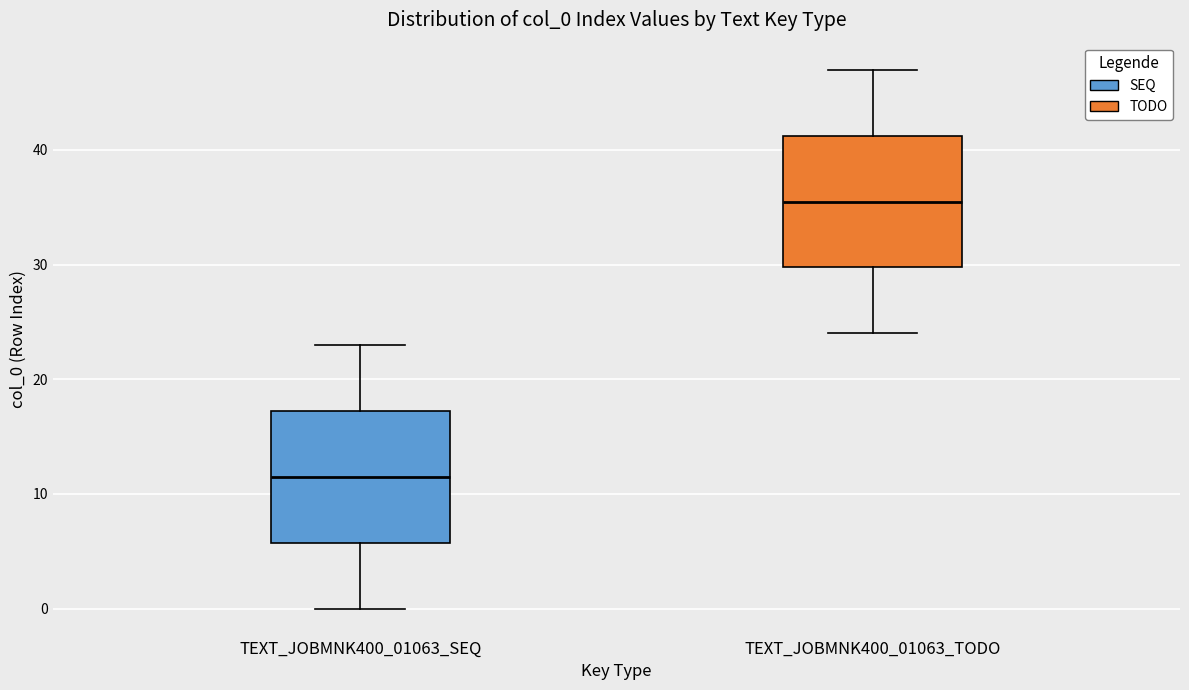

Reading left to right, transcribe this box plot: for each box, give where its median line is, the range the box spans, and where its two whiskers end, as read against the y-axis. The values are not printed on the chart, so give them approximately, as read against the axis.

TEXT_JOBMNK400_01063_SEQ: median 12, box 6 to 17, whiskers 0 to 23
TEXT_JOBMNK400_01063_TODO: median 36, box 30 to 41, whiskers 24 to 47